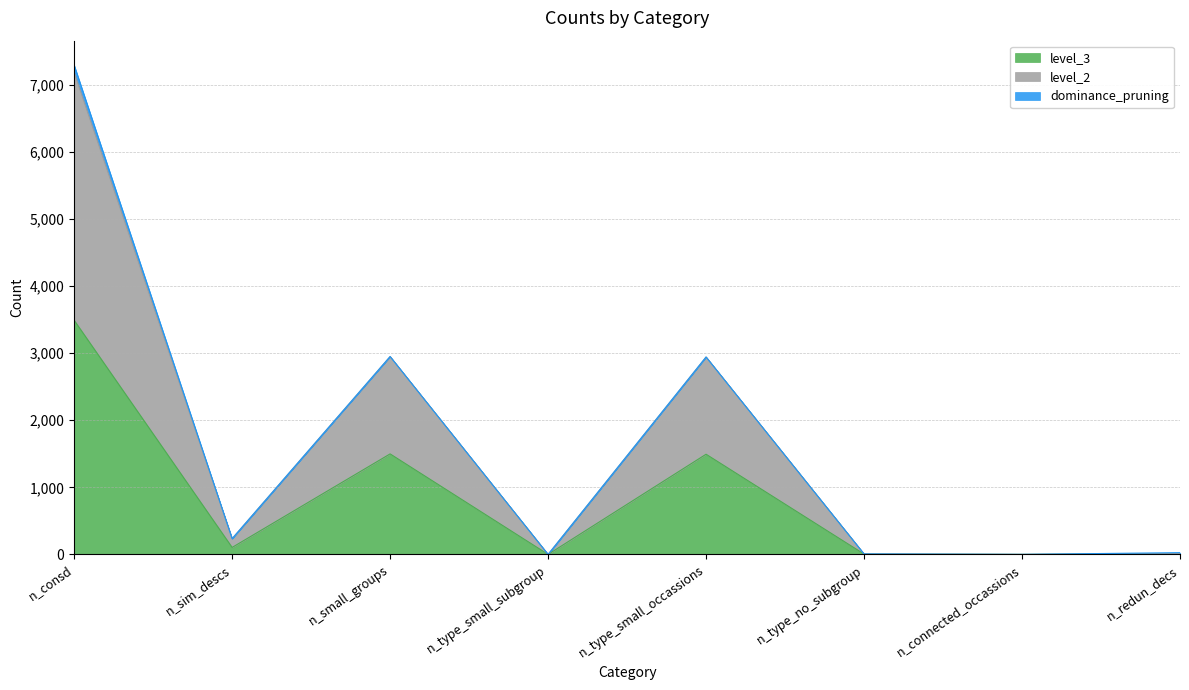

True or false: level_3 has a value of 32 at n_sim_descs.

False